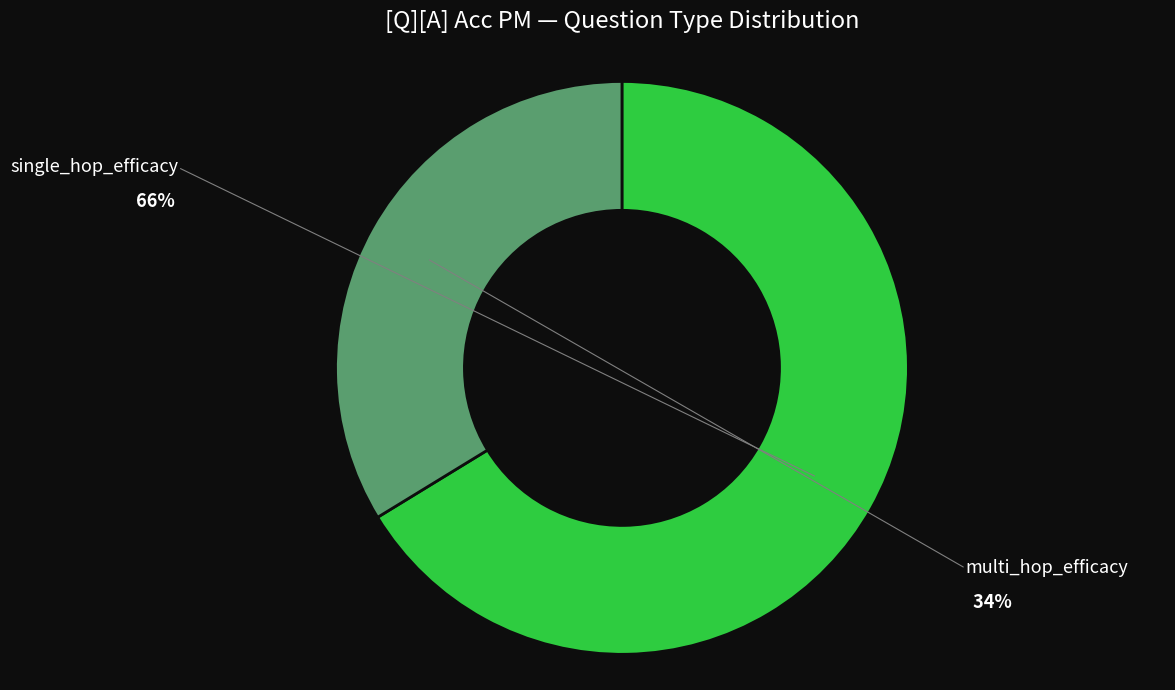

How many segments does this pie chart have?

2